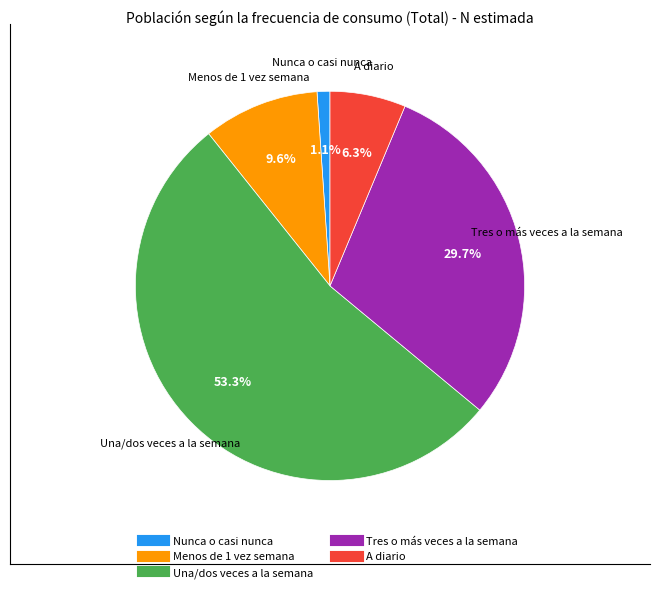

What is the largest slice in the pie chart?

Una/dos veces a la semana